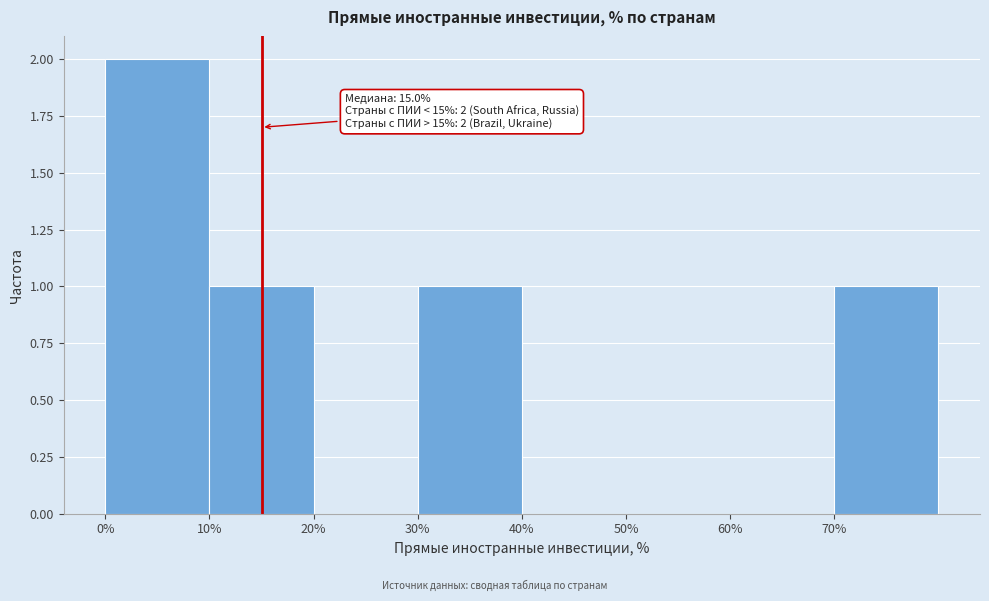

Over which range of the x-axis is the bar tallest?

0 to 10